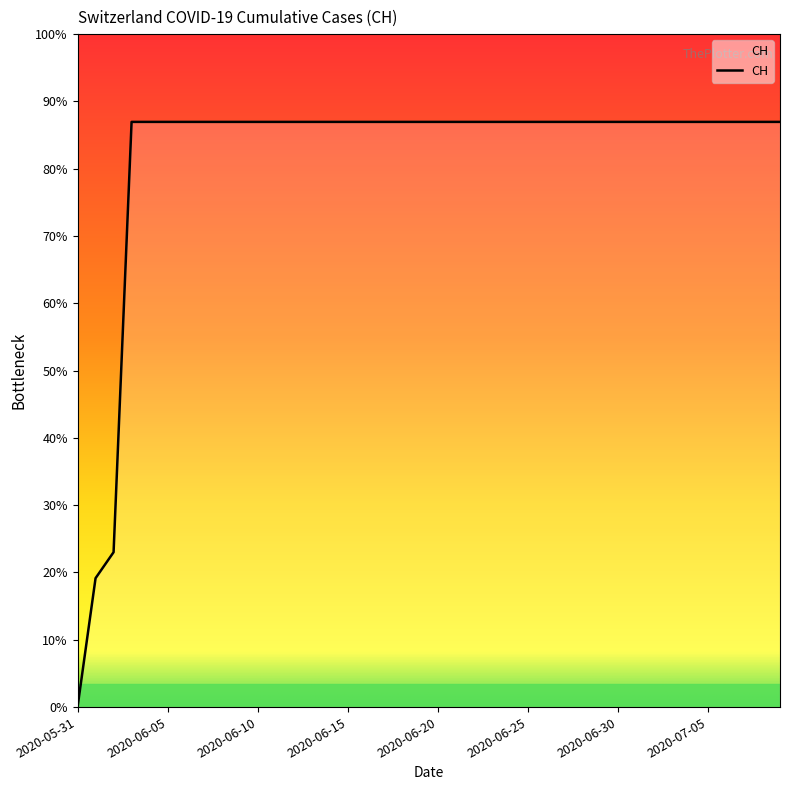

Is this an area chart (filled region under the line)?

Yes